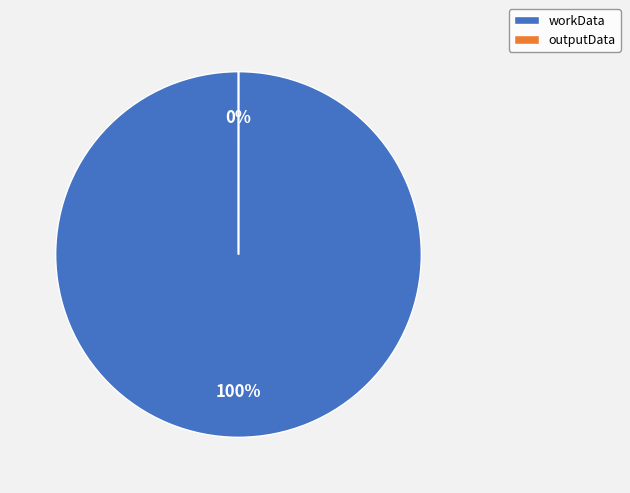

Approximately how many times larger is the value at workData compared to outputData?

56049.5